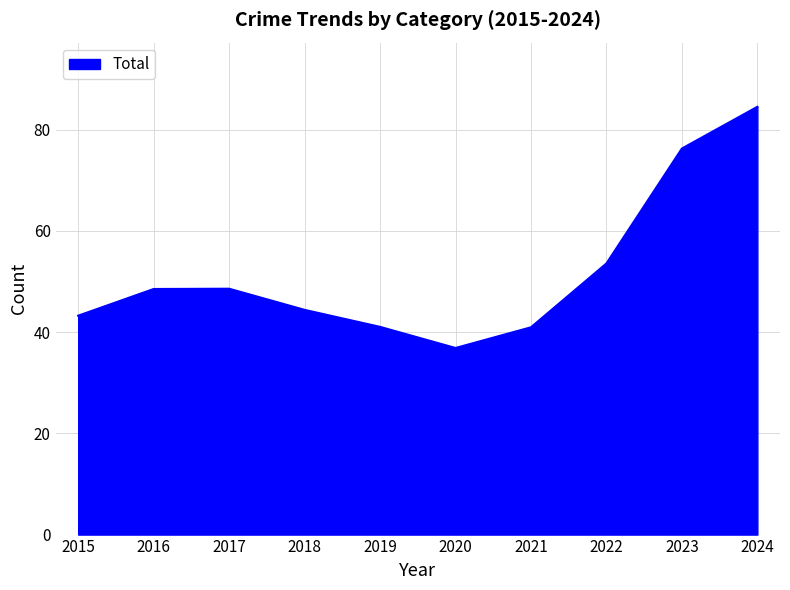

Between 2019 and 2016, which is larger?

2016